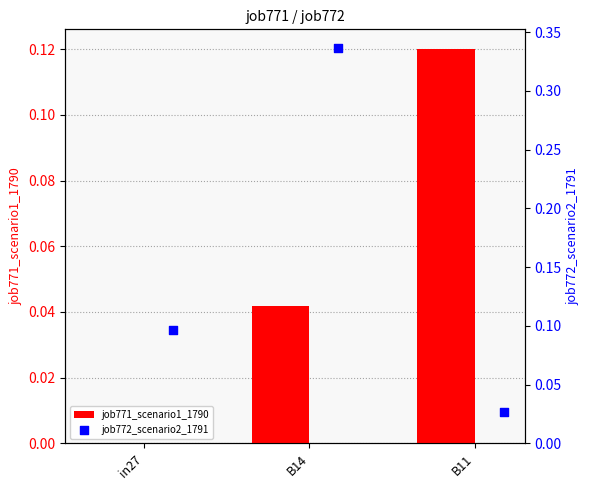

At which label does job771_scenario1_1790 reach its peak?

B11